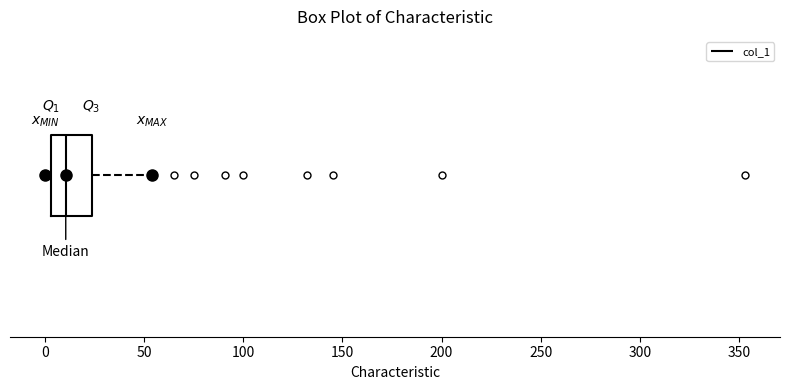

Where does the median line of the box sit on the x-axis? The values are not printed on the chart, so give them approximately, as read against the axis.

10